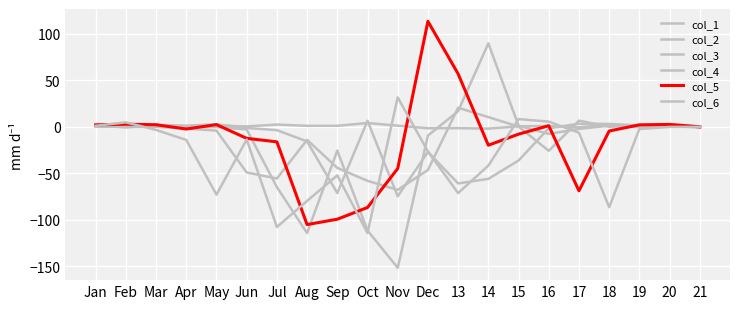

Does the chart display data point markers on the line(s)?

No